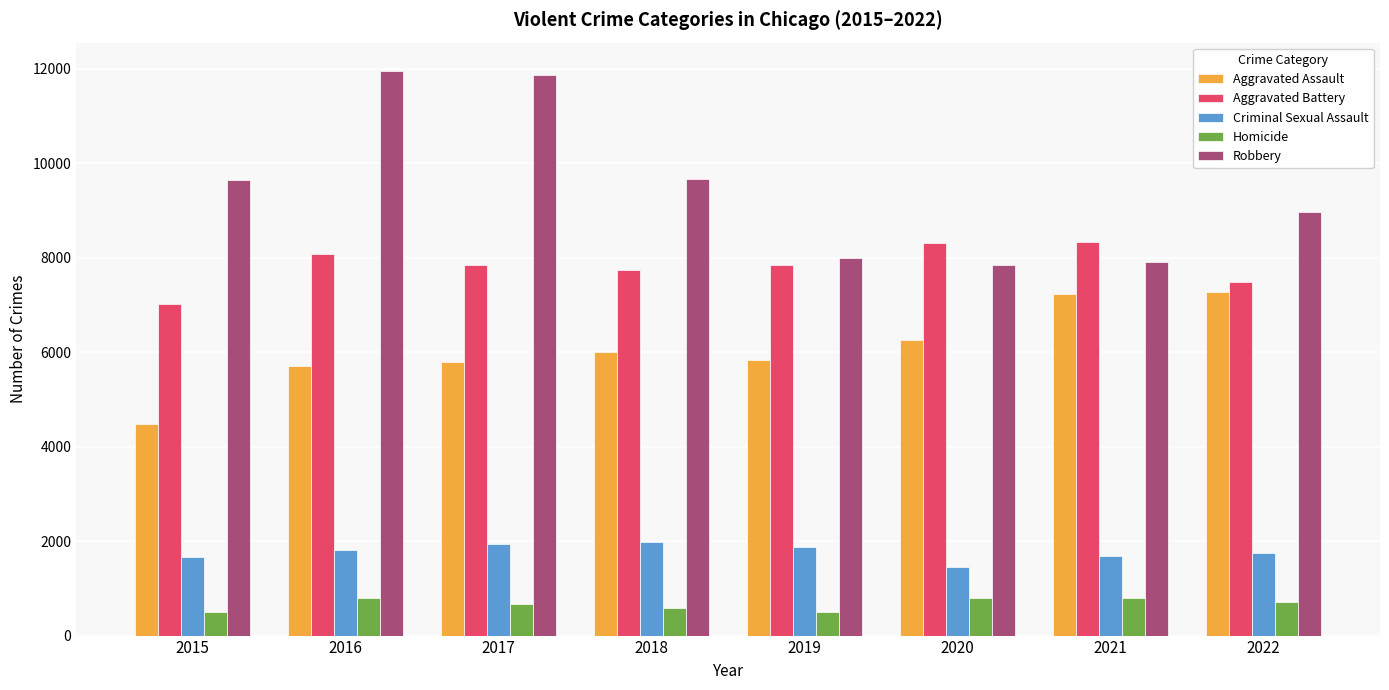

How many bars are there in each group?

5